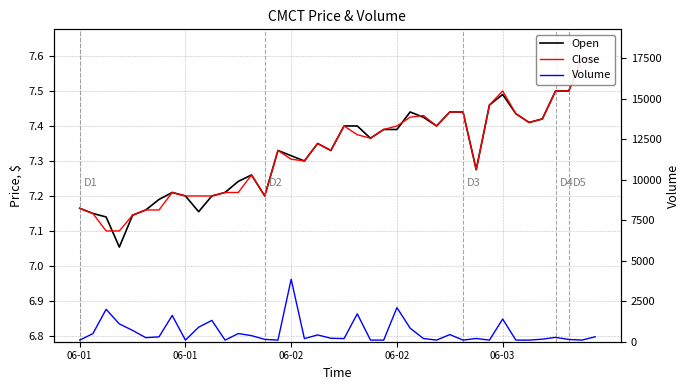

After their last crossing, which series has the higher values: Close or Open?

Close